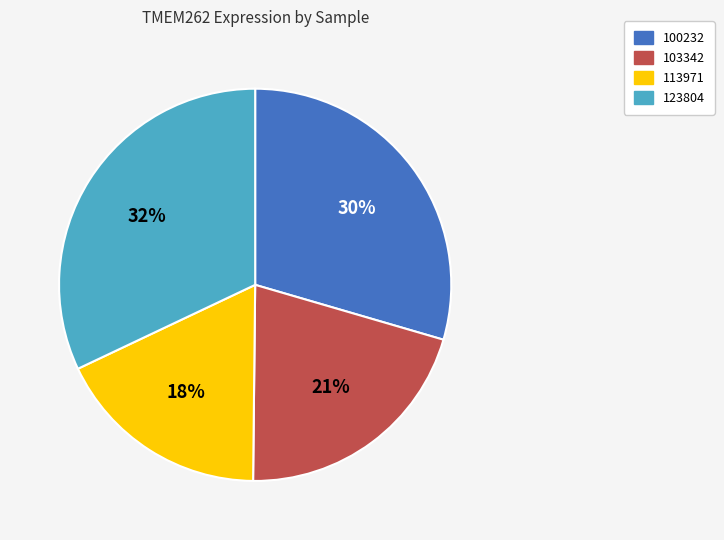

How many slices are in this pie chart?

4